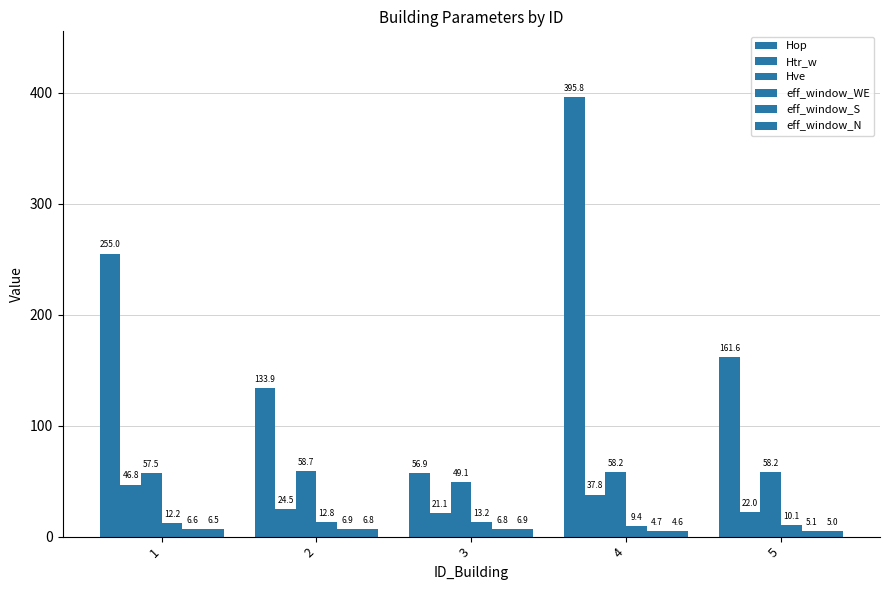

Is the value of Hop at 4 greater than the value of eff_window_S at 3?

Yes